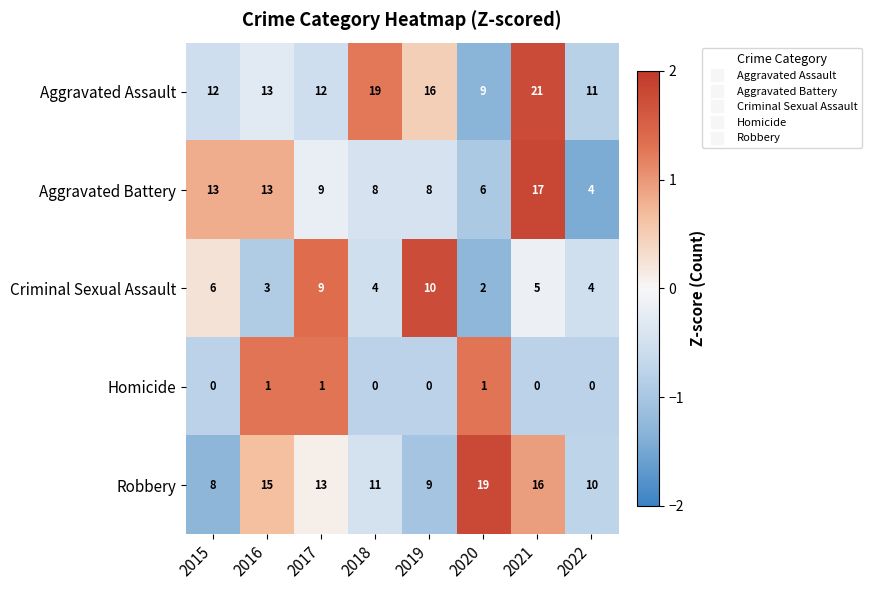

Count the number of categories in the chart.

8